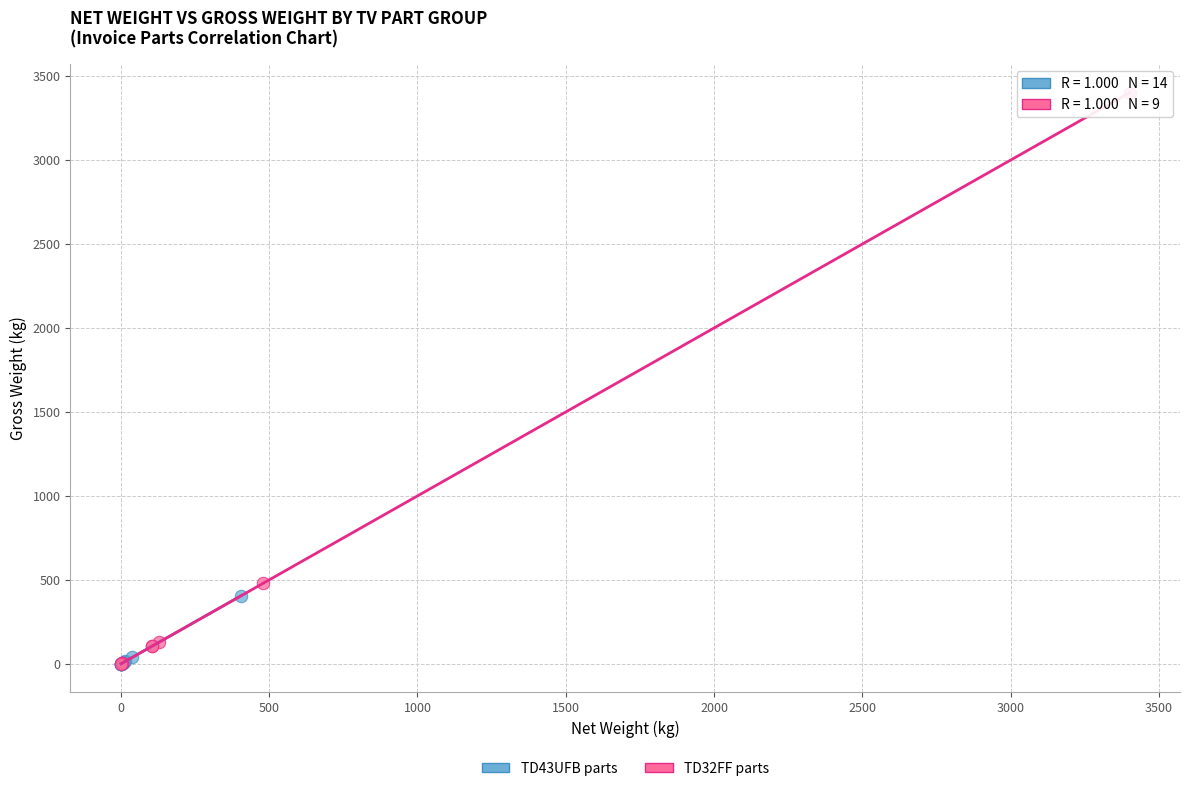

What are all the series names shown in the legend?

TD43UFB parts, TD32FF parts